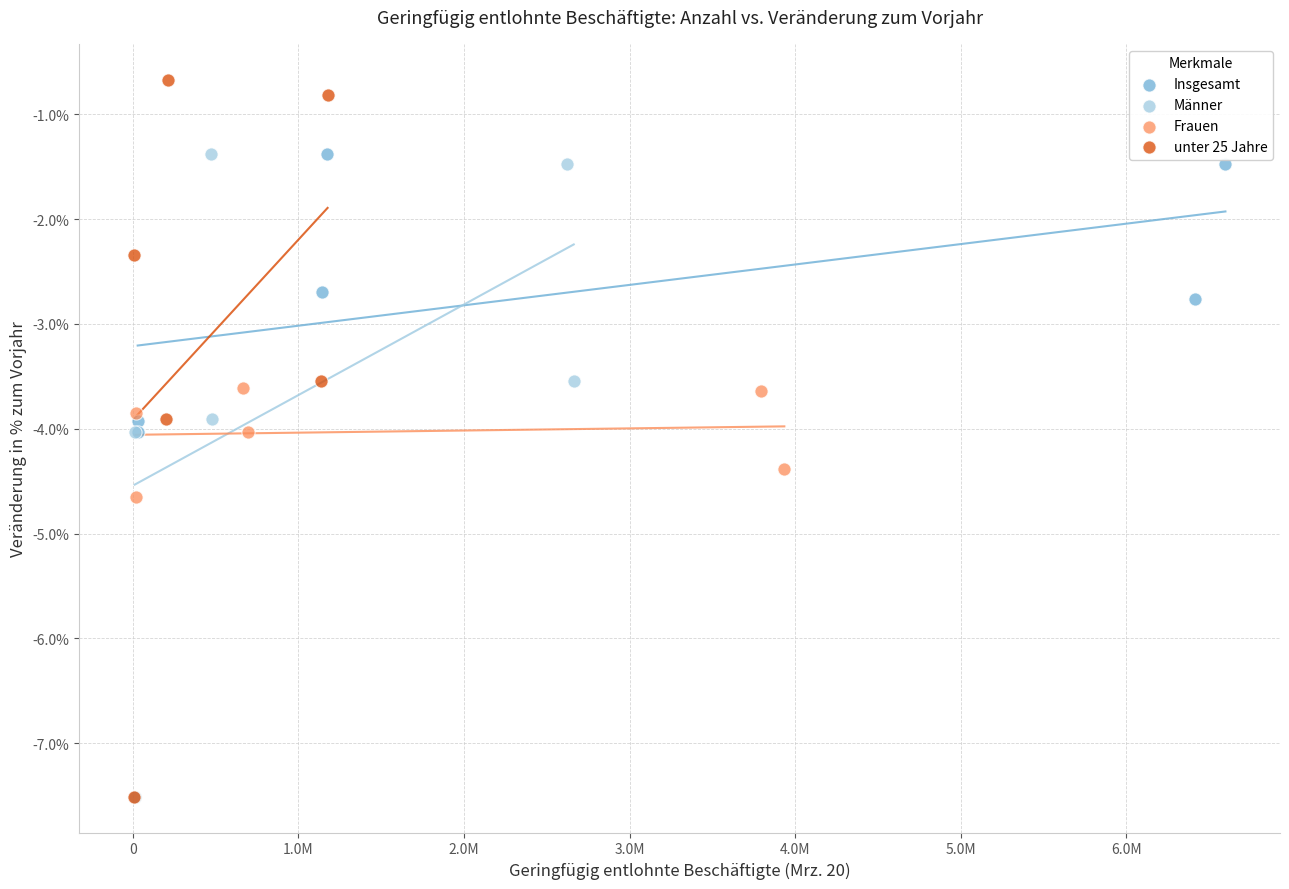

Which series has the largest Y range (max minus min)?

unter 25 Jahre